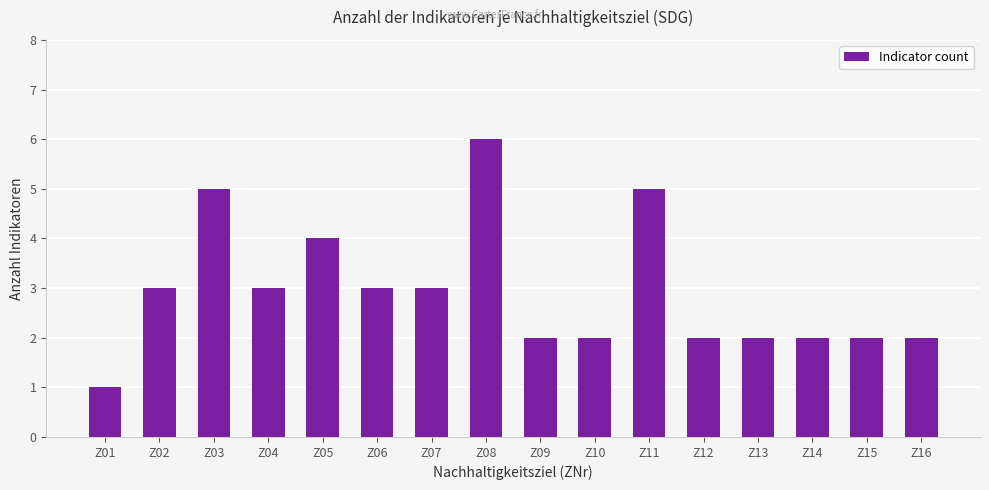

Reading left to right, extract all data points from this chart.

Z01=1	Z02=3	Z03=5	Z04=3	Z05=4	Z06=3	Z07=3	Z08=6	Z09=2	Z10=2	Z11=5	Z12=2	Z13=2	Z14=2	Z15=2	Z16=2